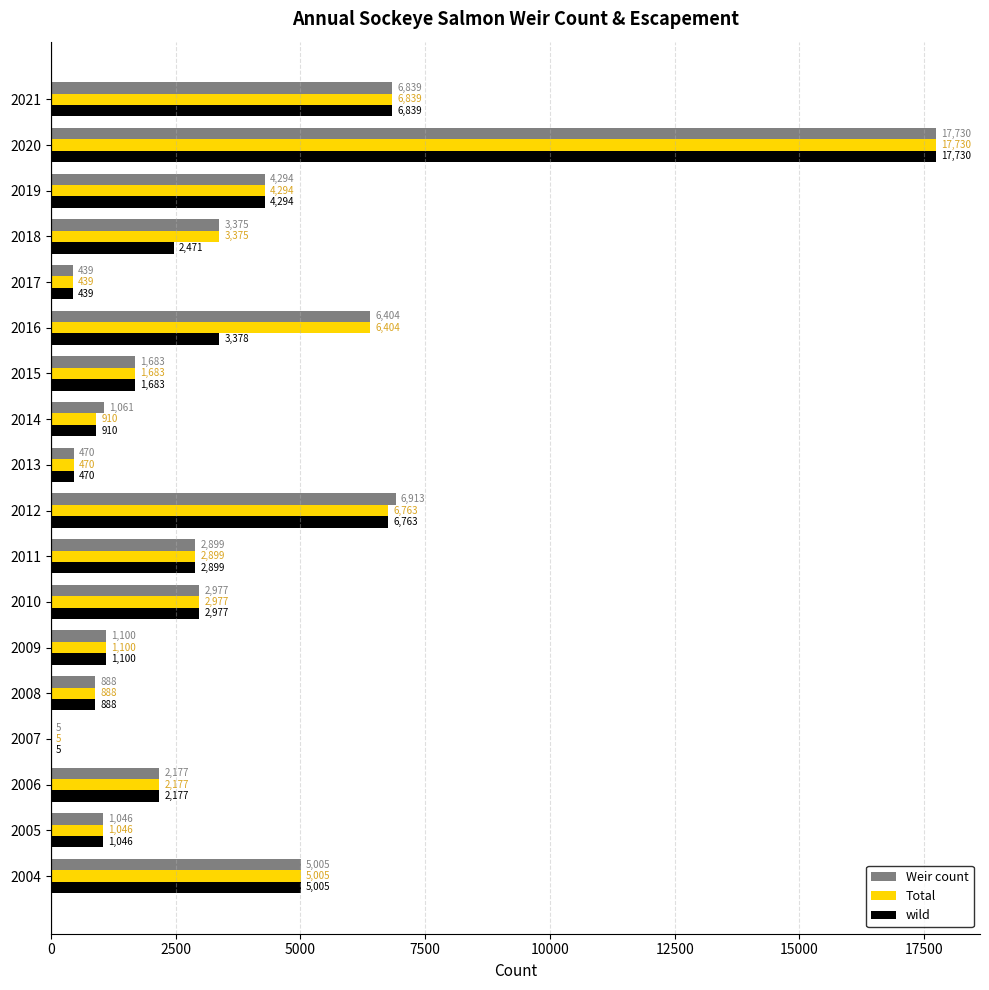

At which category is the sum across all series the highest?

2020